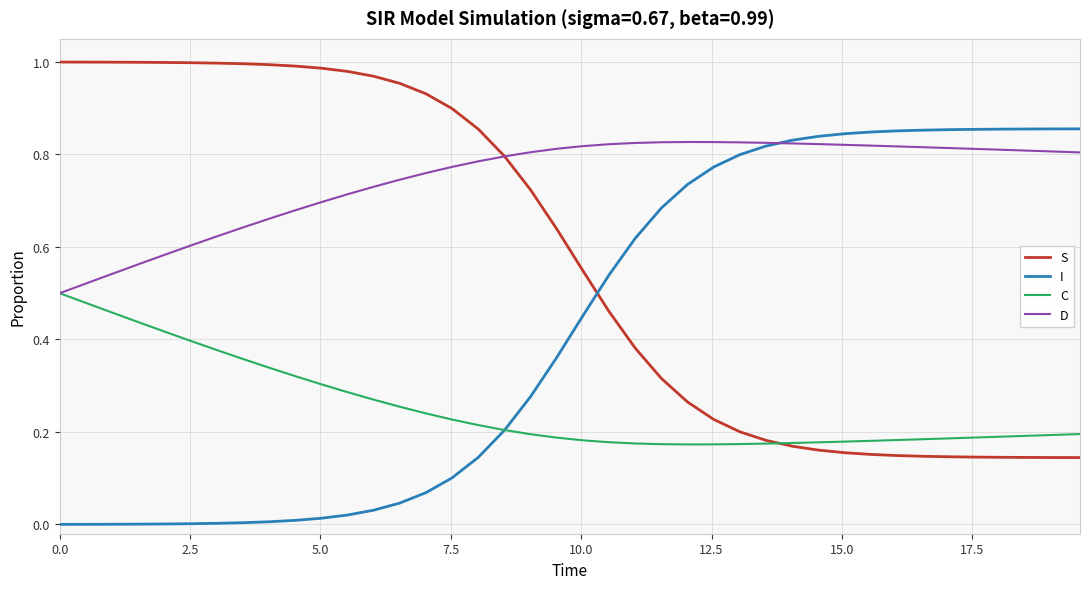

Which series has the largest total across all categories?

D